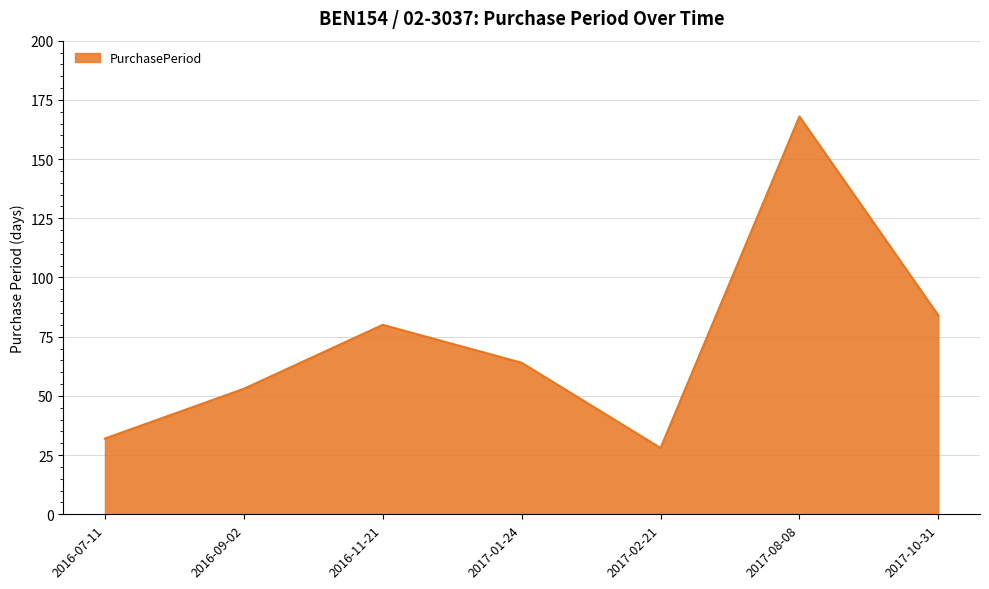

What is the approximate value at 2017-10-31?

84